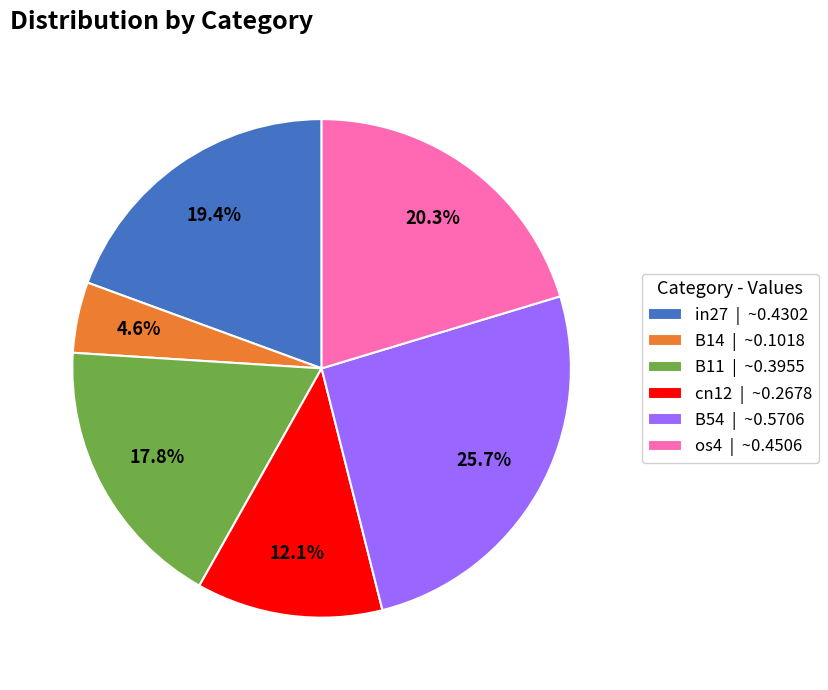

Is B54 | ~0.5706 the majority of the pie?

No